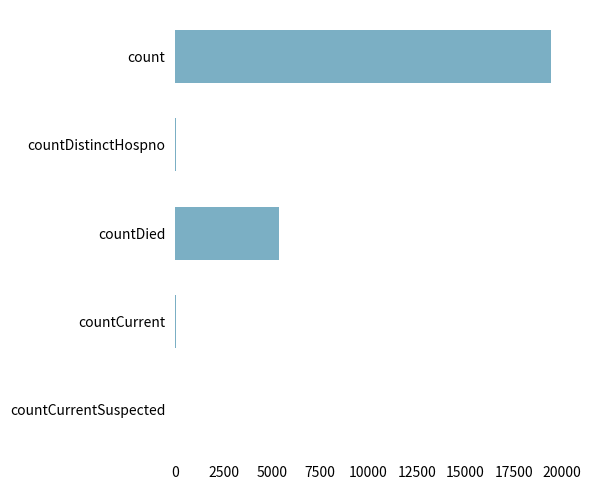

What is the average value?

4975